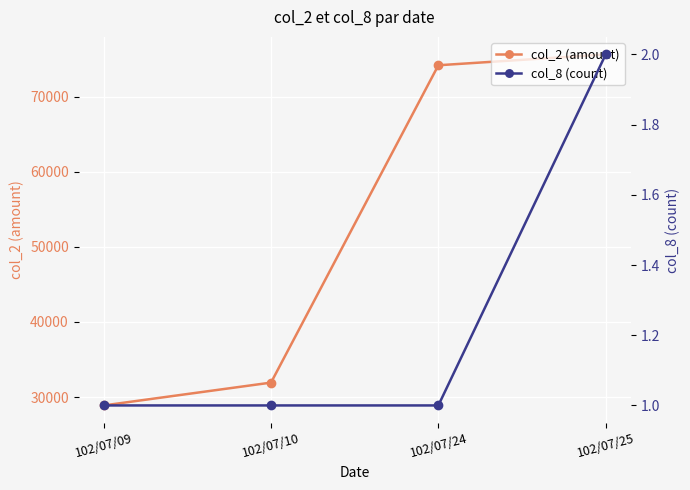

At which category is the sum across all series the highest?

102/07/25